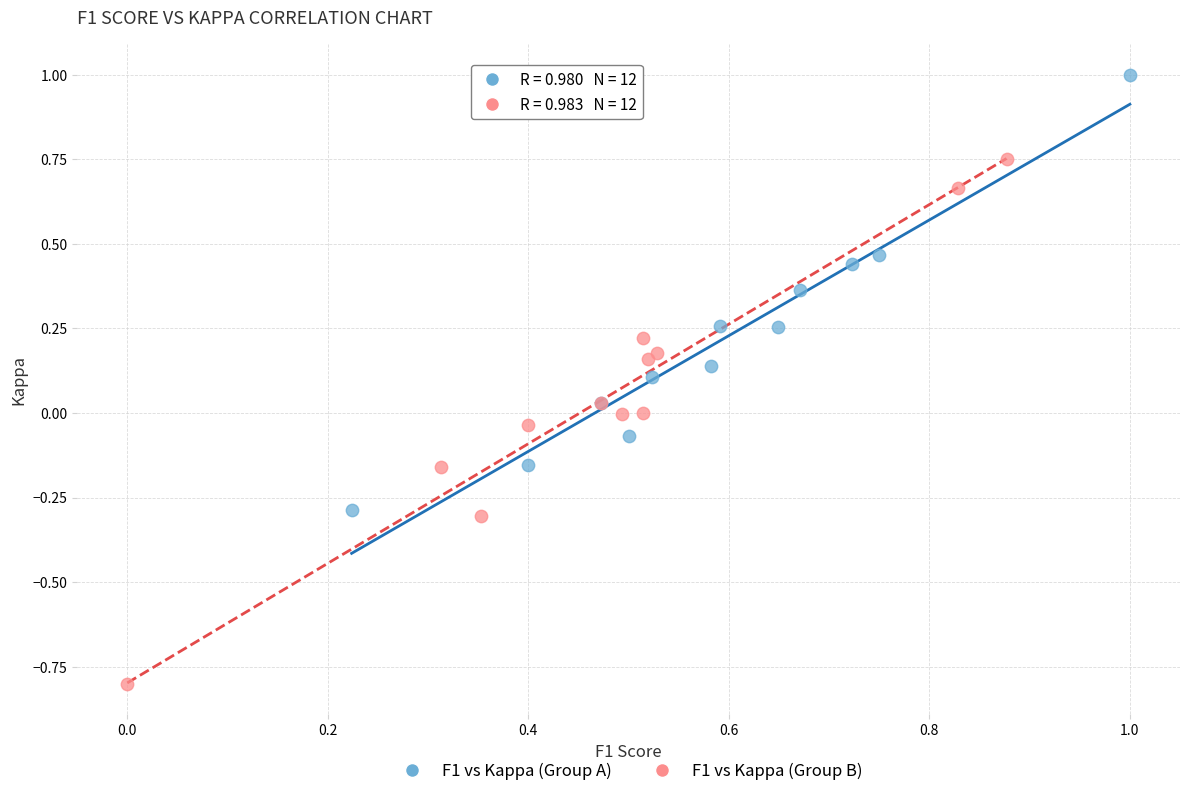

Which series has the largest Y range (max minus min)?

F1 vs Kappa (Group B)